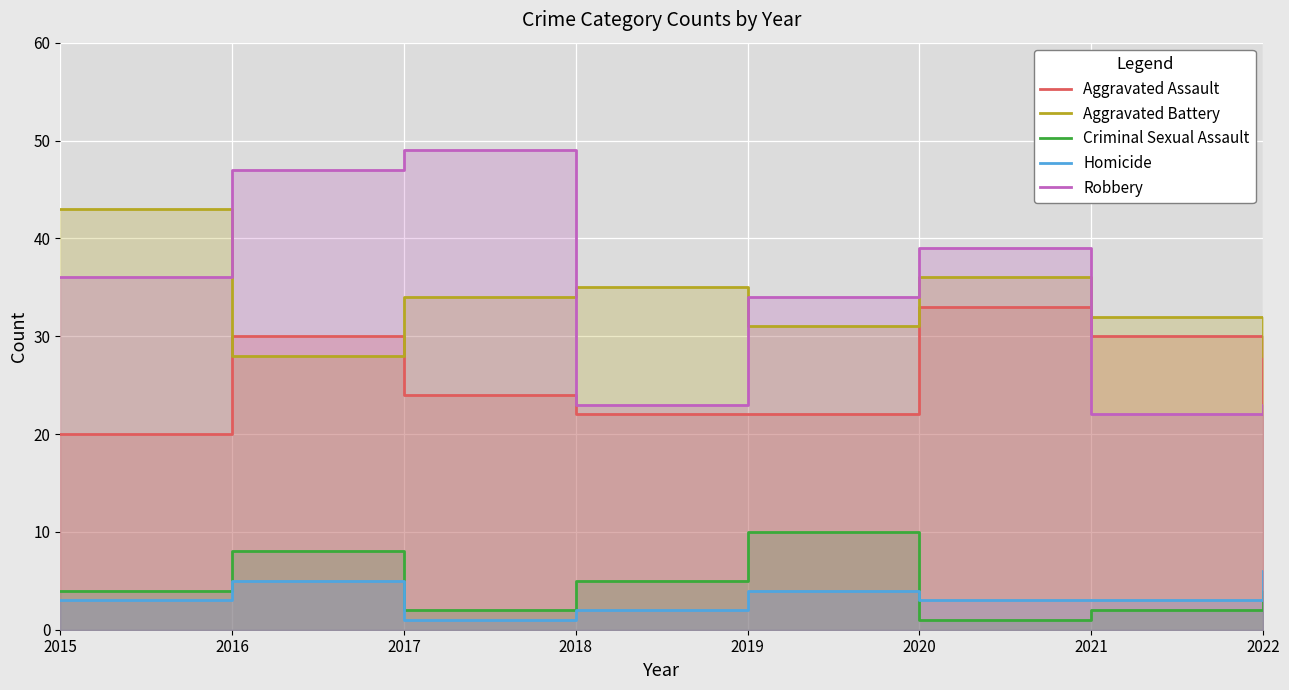

What is the minimum value shown in the chart?

1